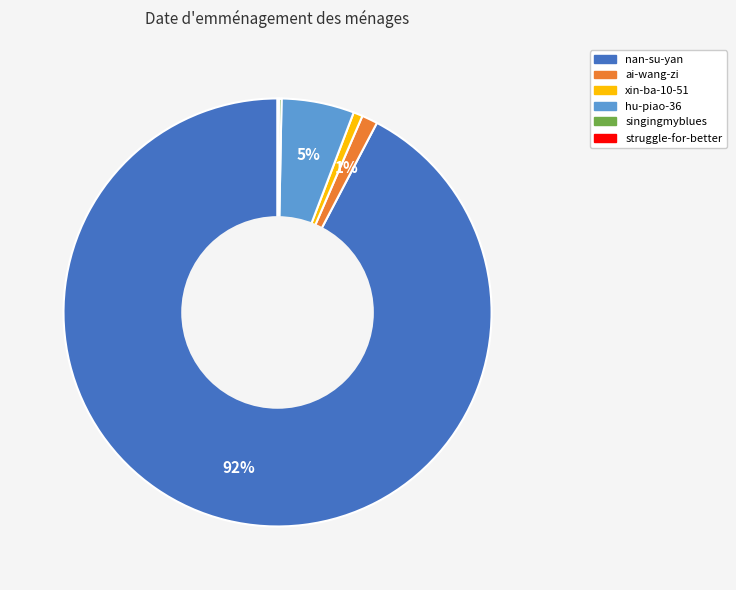

To the nearest percent, what is the average slice percentage?

17%